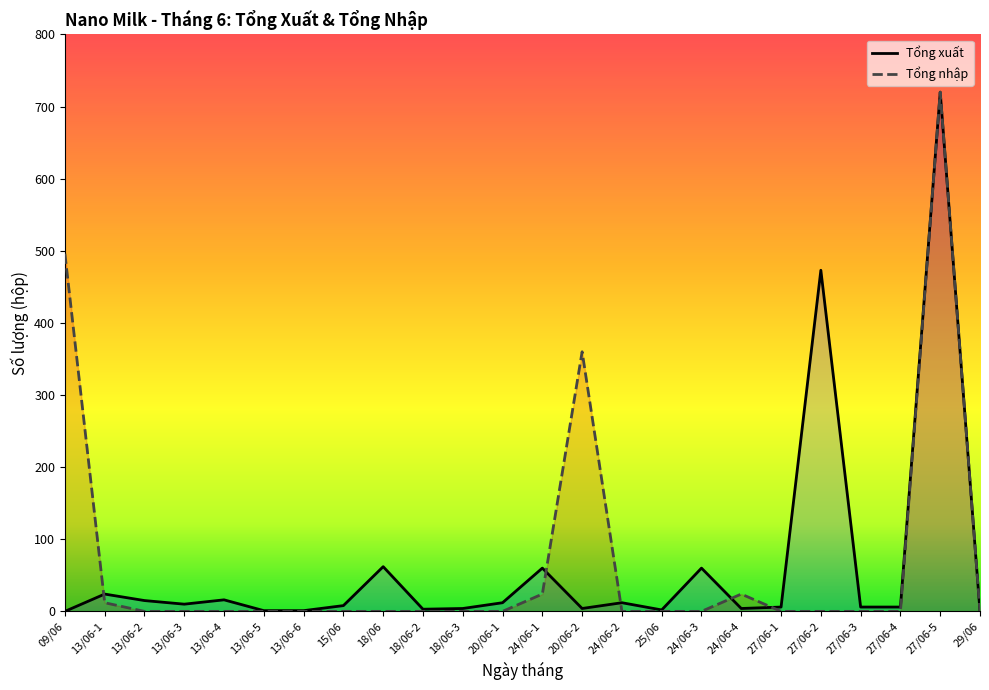

Rank the series by their average value, from lowest to highest.

Tổng xuất, Tổng nhập